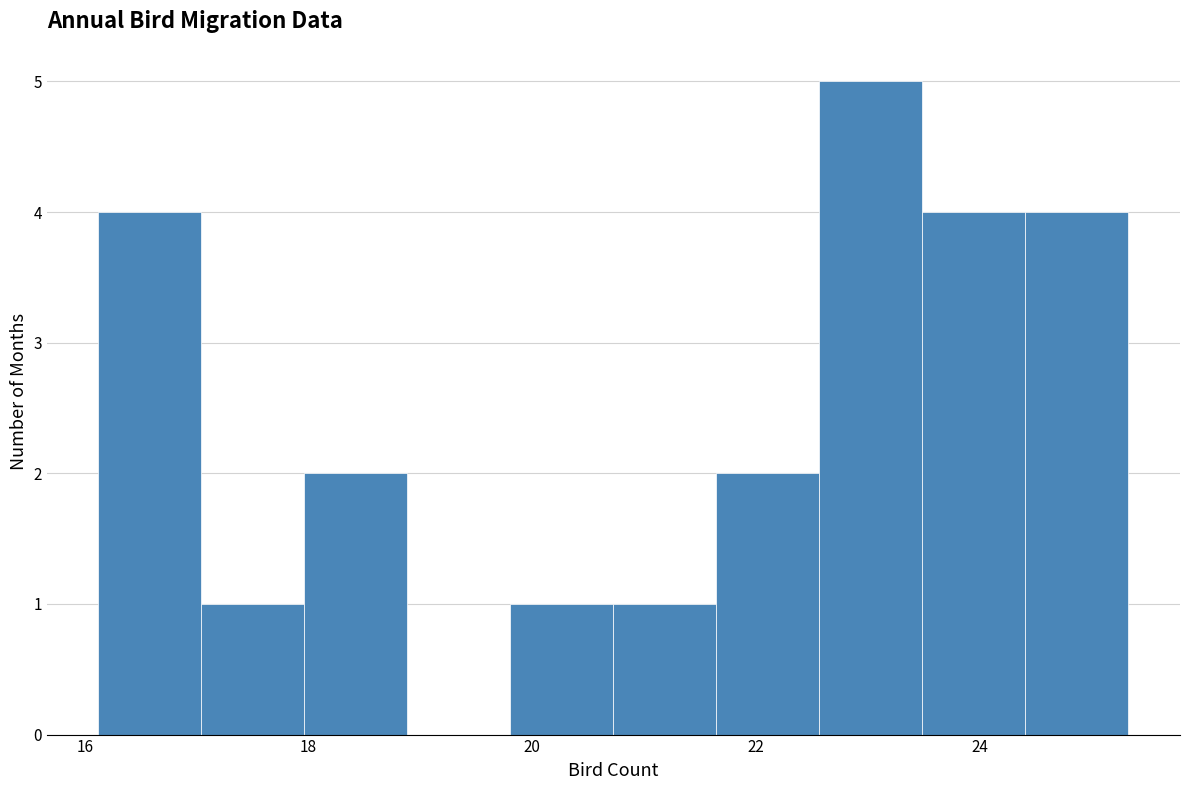

What is the height of the bar covering 23.4 to 24.4 on the x-axis? Neither the bar edges nor the heights are printed on the chart, so give them approximately, as read against the axes.

4